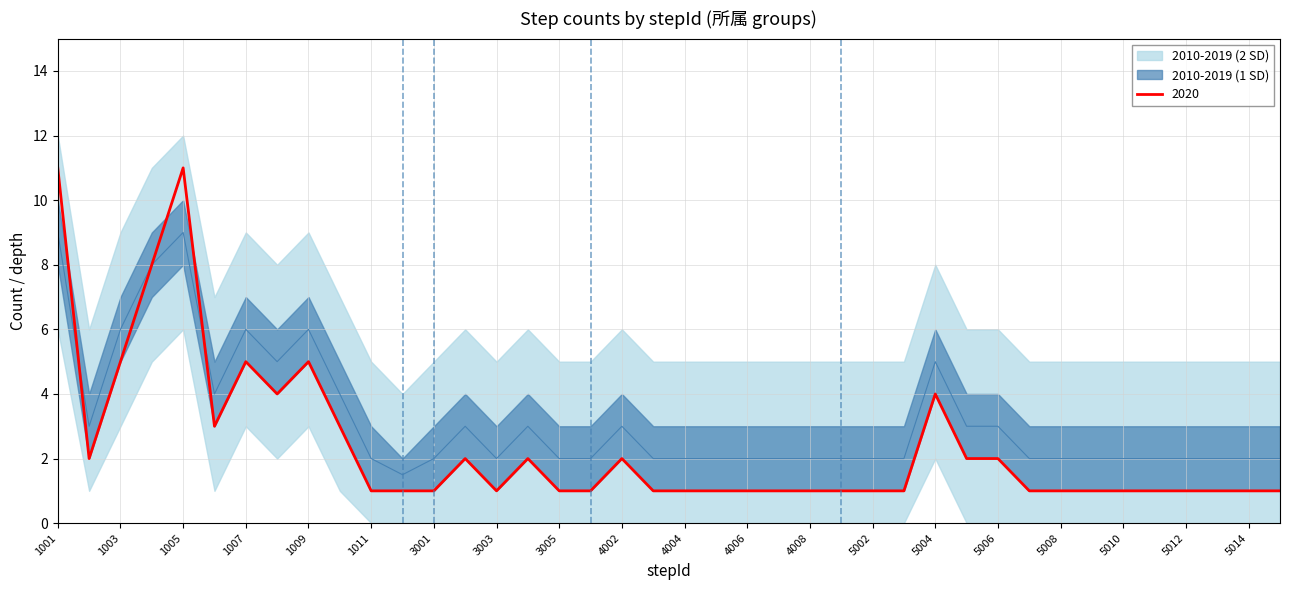

How many lines are shown in the chart?

5